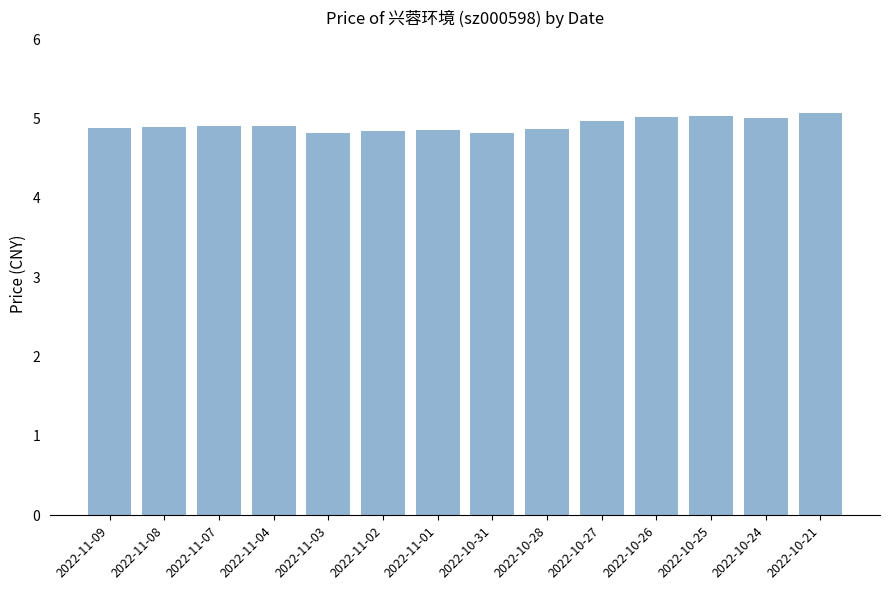

What is the greatest value displayed?

5.1